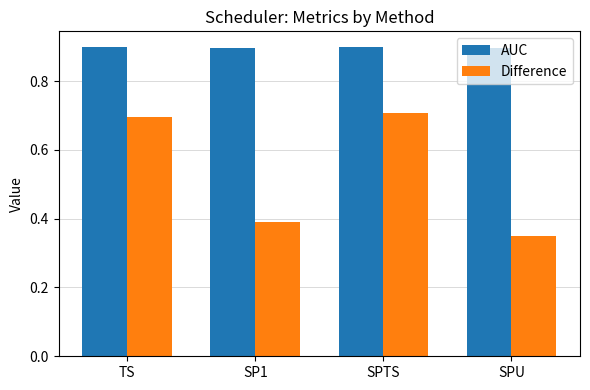

How many AUC values are between 0 and 1?

4